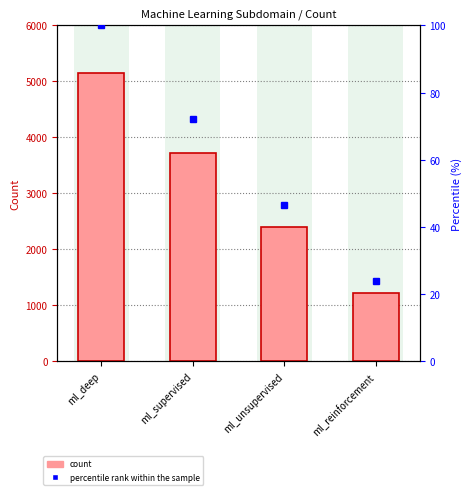

Between ml_deep and ml_supervised, which series saw the biggest shift?

Count